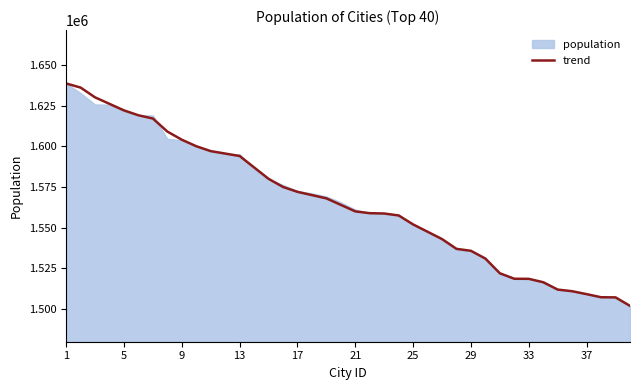

What is the sum of all values?

62609898